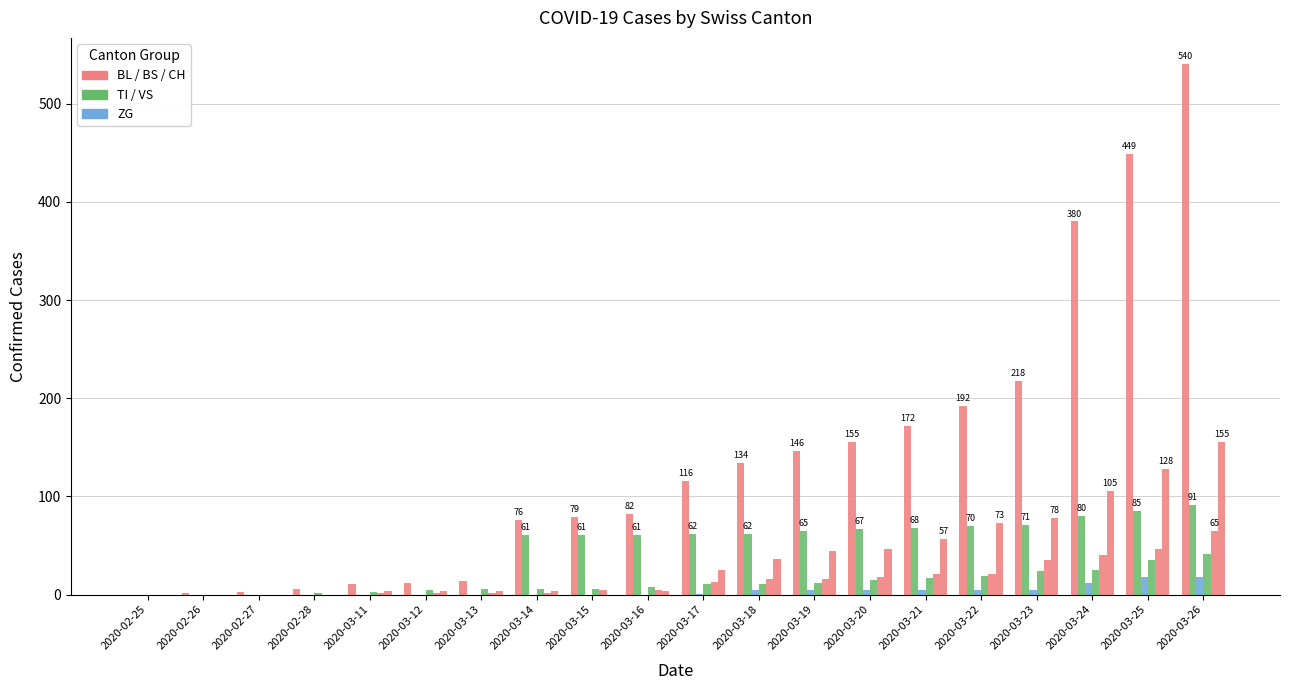

What is the difference between the highest and lowest values at 2020-03-18?

129